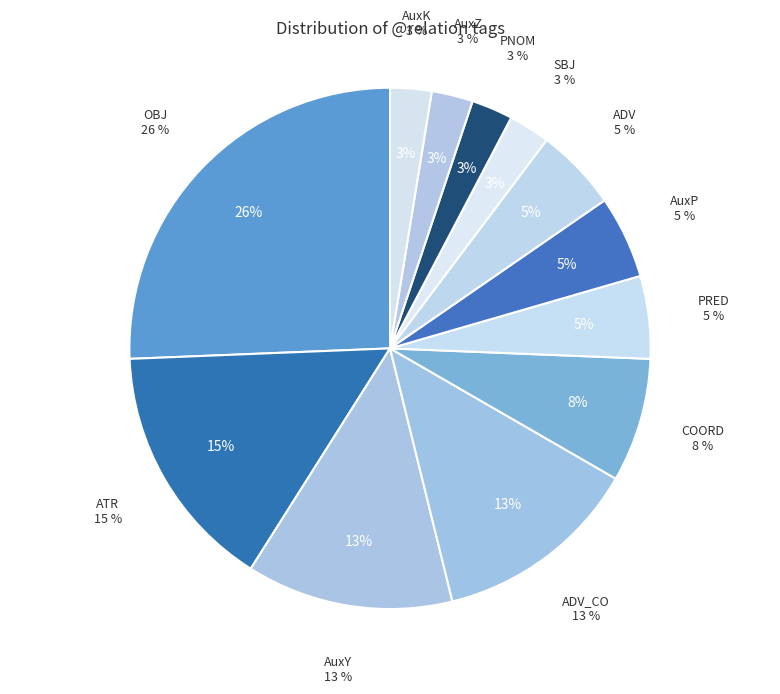

Combined, do PNOM and ADV account for over 50%?

No